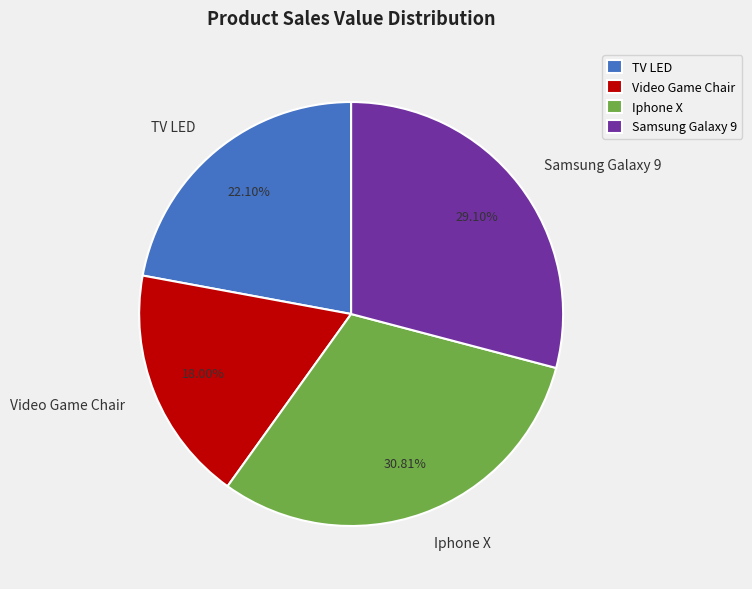

To the nearest percent, what is the difference between the Samsung Galaxy 9 and Video Game Chair slice percentages?

11%